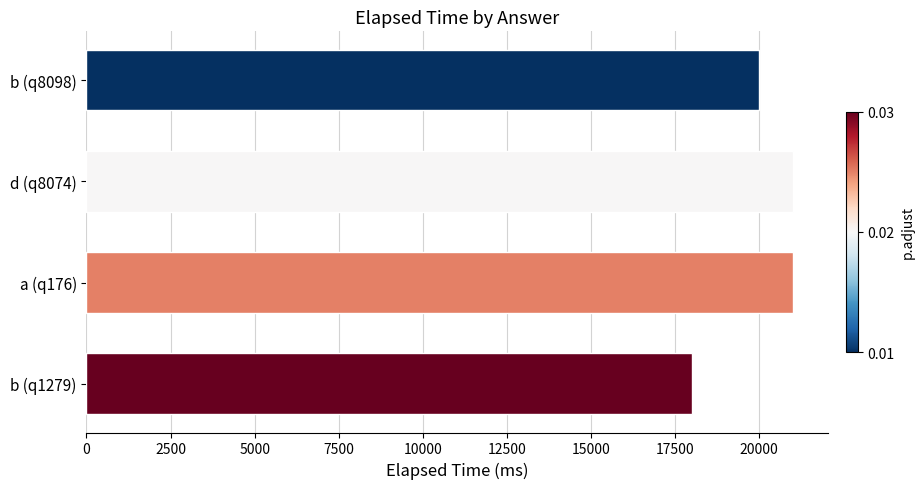

What is the greatest value displayed?

21000